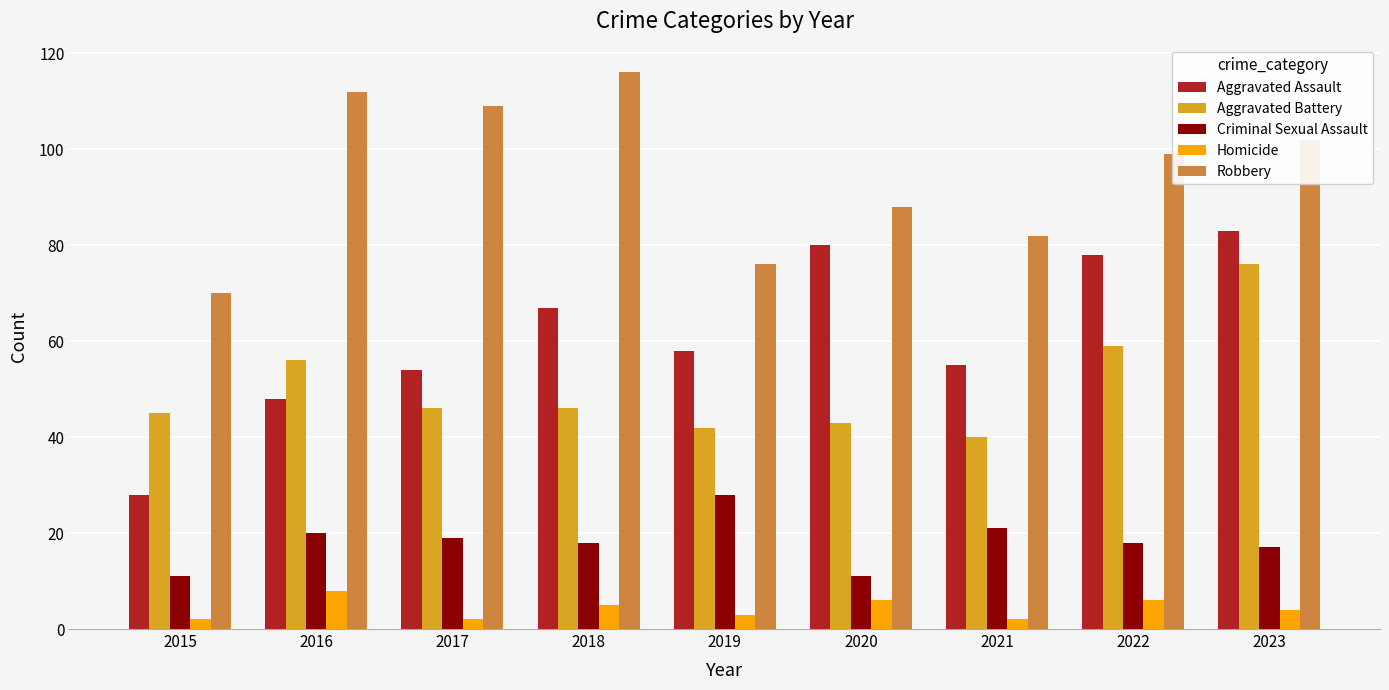

The Robbery series shows 118 at 2020. True or false?

False